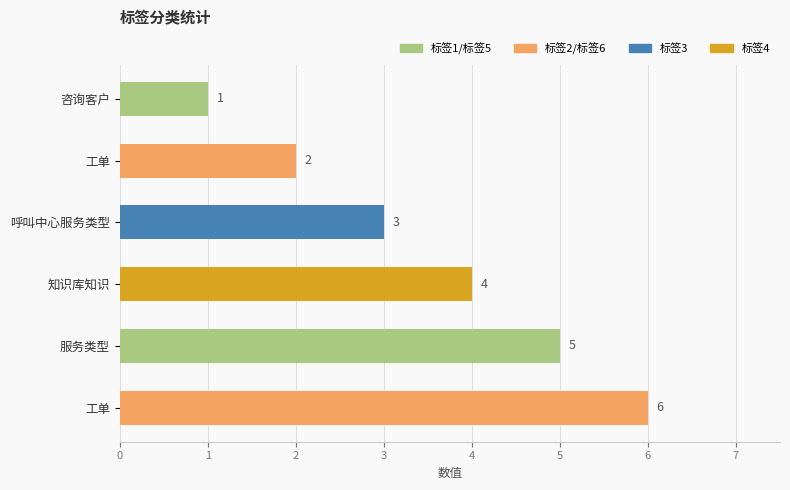

Where is the data nearest to the value 3?

呼叫中心服务类型